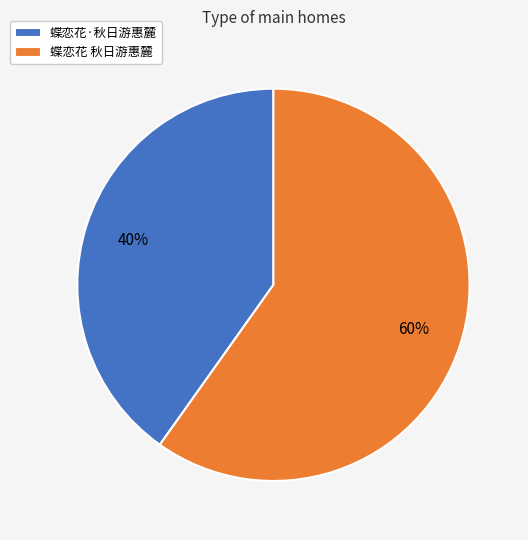

Is the sum of 蝶恋花·秋日游惠麓 and 蝶恋花 秋日游惠麓 greater than half?

Yes